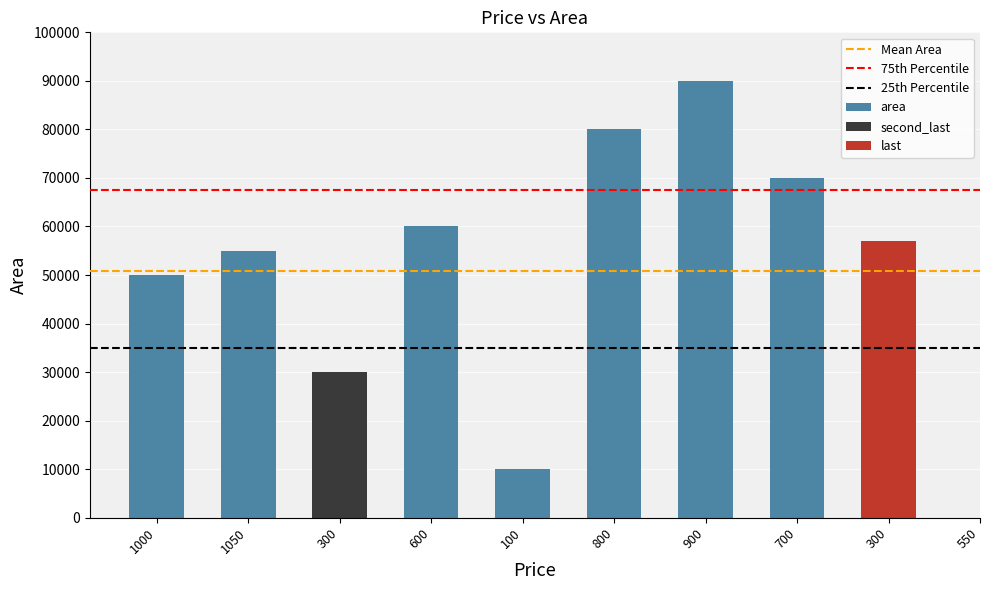

What is the label of the 3rd bar from the left?

300